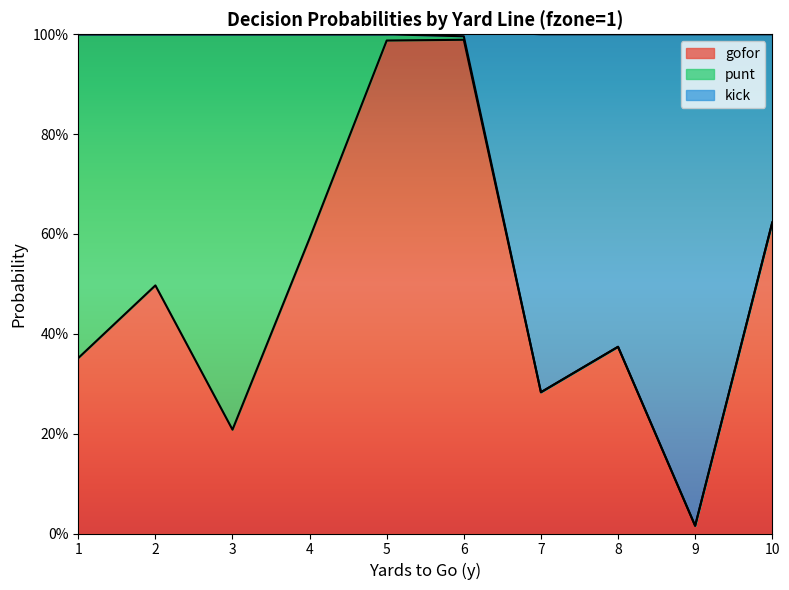

How many data points does each series have?

10